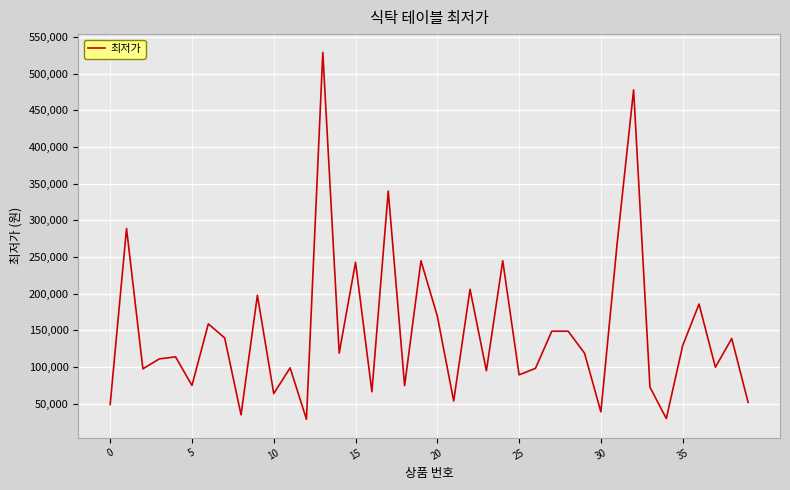

How many lines are shown in the chart?

1